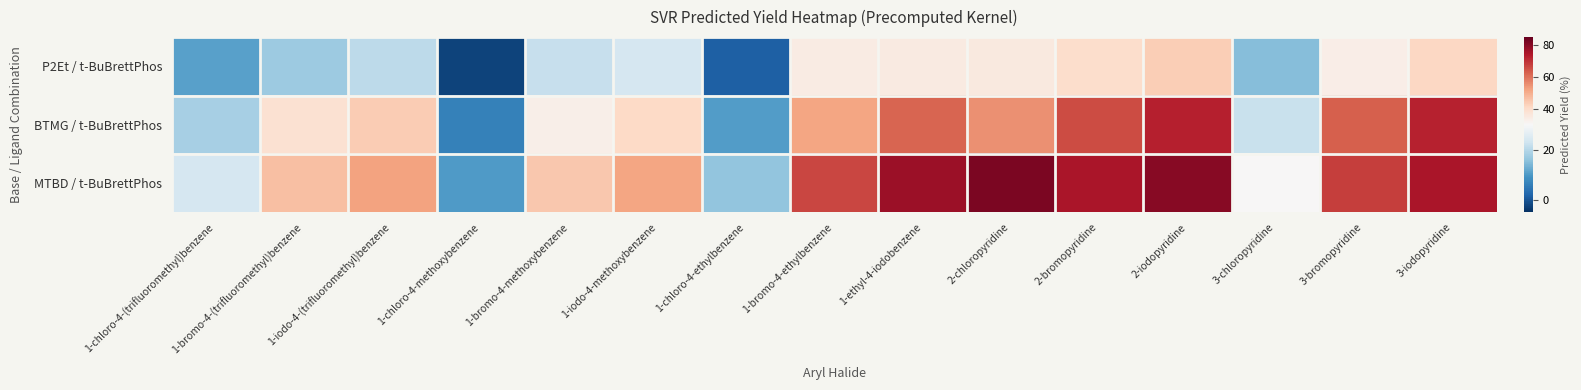

Which has a higher value, 1-iodo-4-(trifluoromethyl)benzene or 2-chloropyridine?

2-chloropyridine